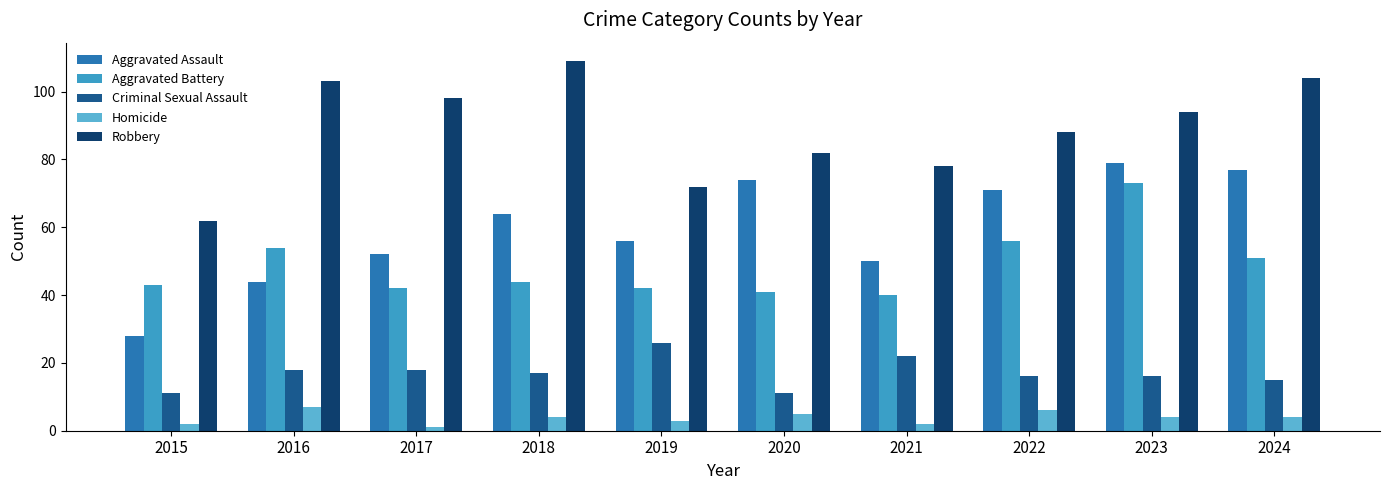

Reading left to right, extract all data points from this chart.

Aggravated Assault: 28	44	52	64	56	74	50	71	79	77
Aggravated Battery: 43	54	42	44	42	41	40	56	73	51
Criminal Sexual Assault: 11	18	18	17	26	11	22	16	16	15
Homicide: 2	7	1	4	3	5	2	6	4	4
Robbery: 62	103	98	109	72	82	78	88	94	104